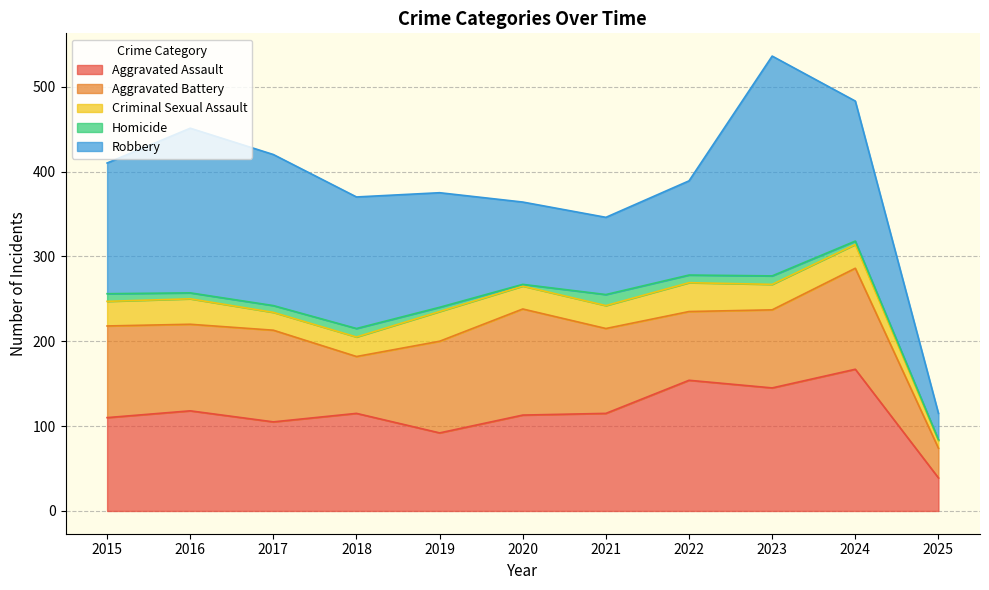

True or false: Robbery has more than 2 points higher than both neighbors.

False